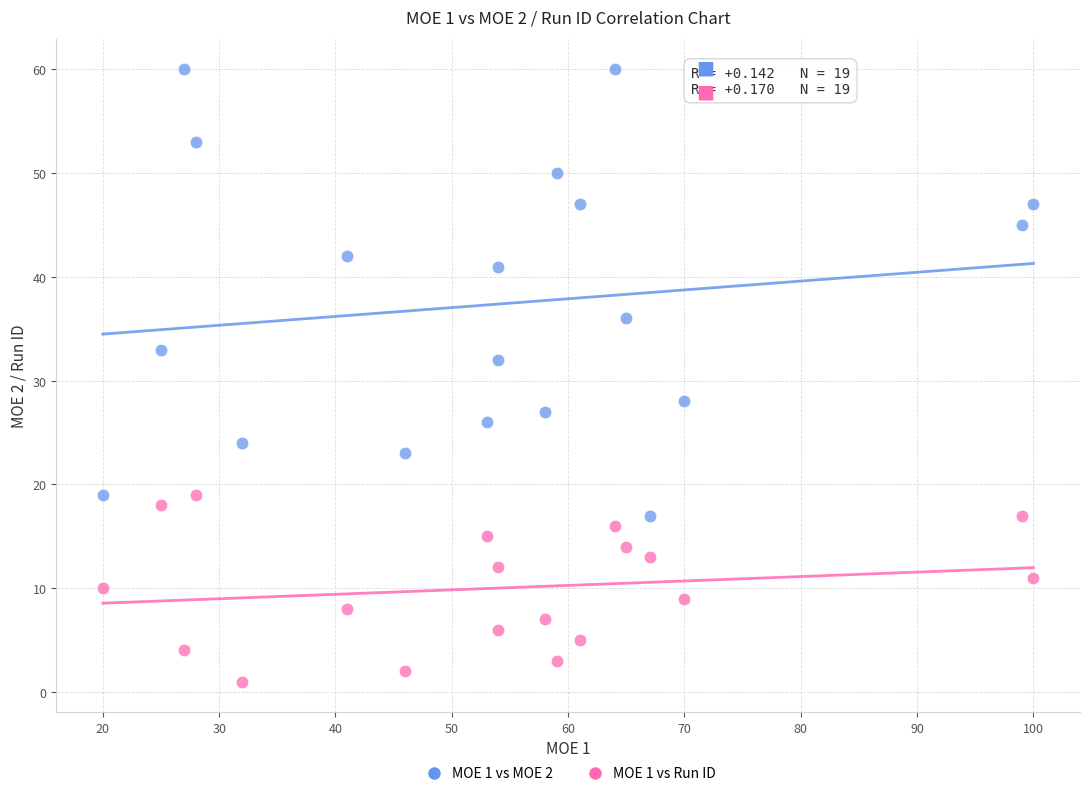

Across all data points, what is the range of Y values (max minus min)?

59